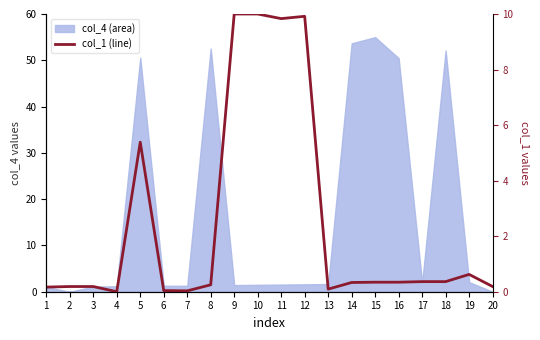

How many lines are shown in the chart?

1